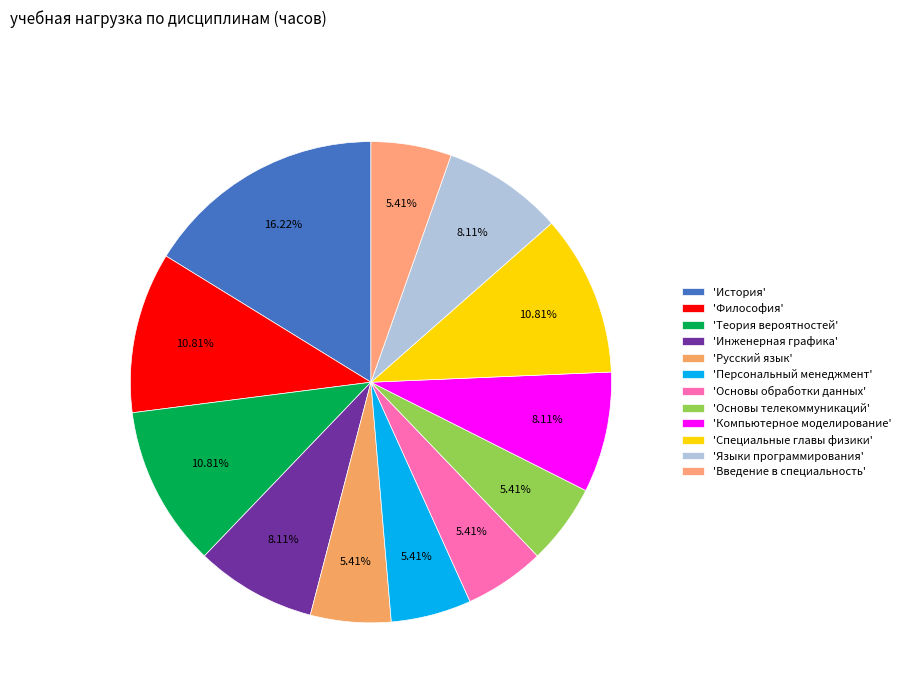

Which category has the biggest portion of the pie?

'История'